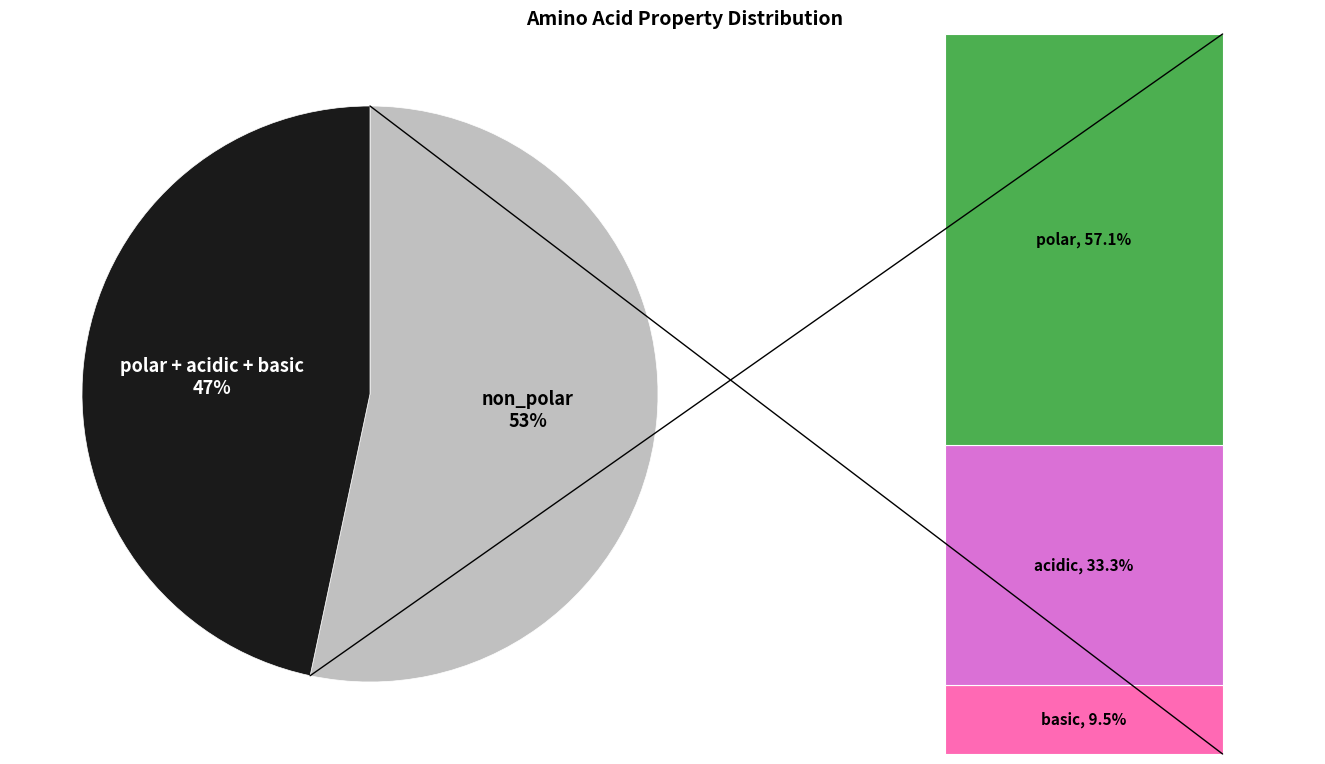

What percentage is NOT represented by non_polar?

46.7%